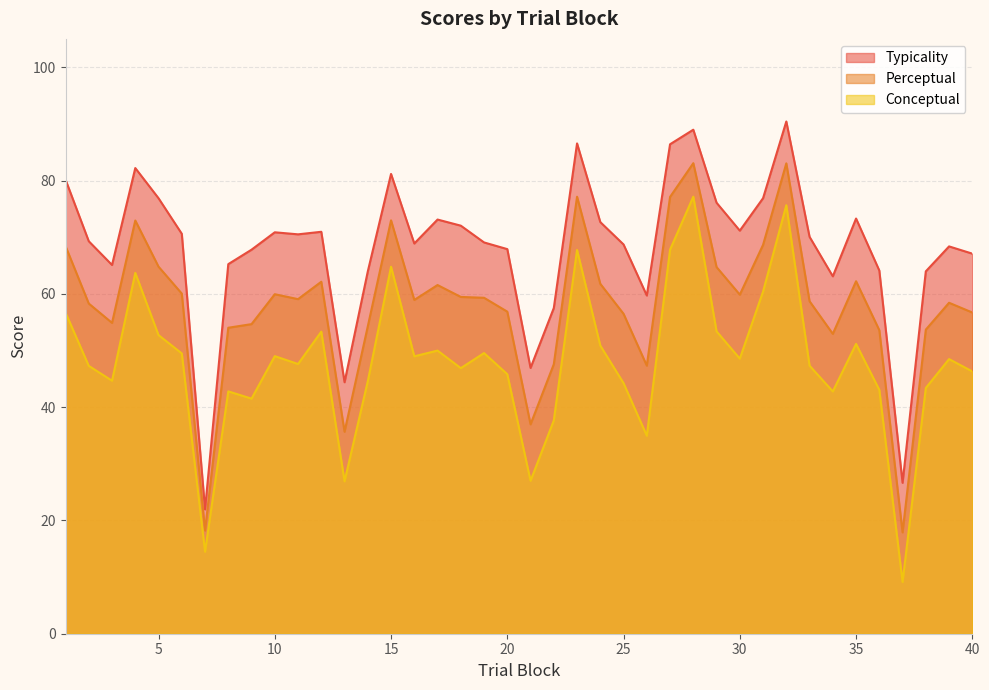

What is the sum of all typicality values?

2730.5